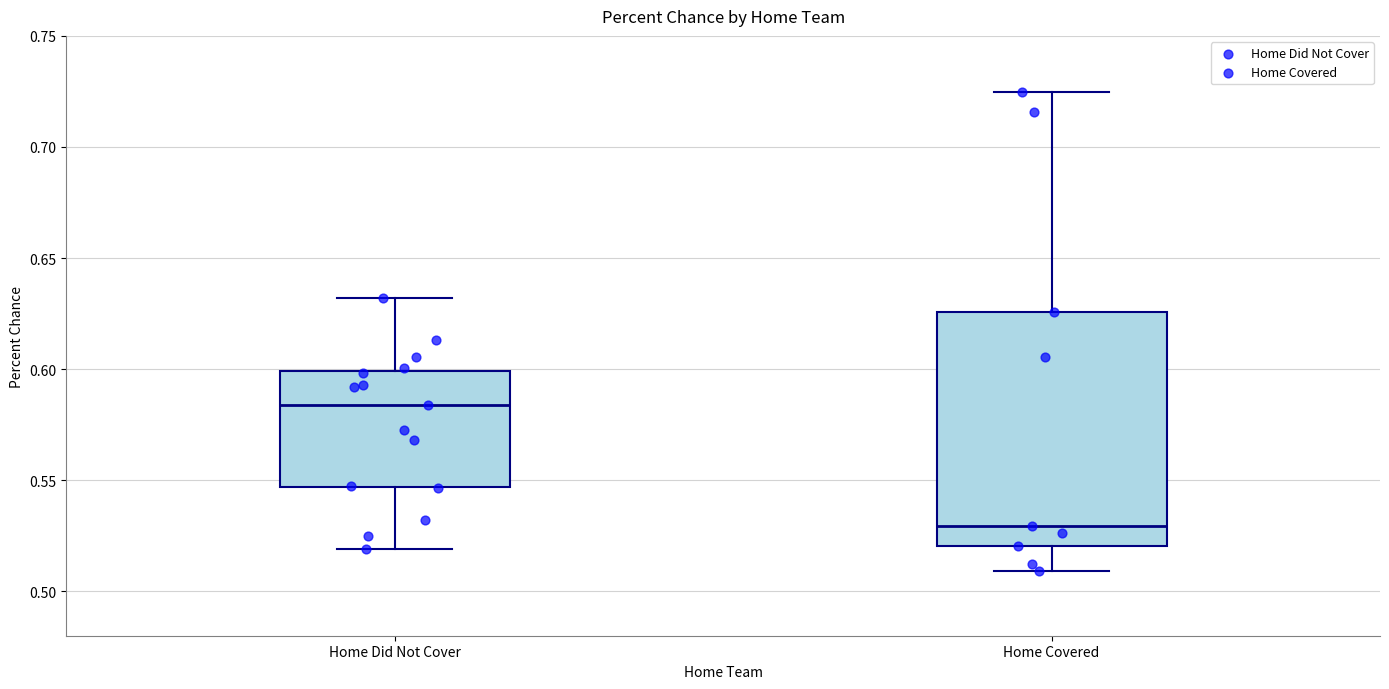

Reading left to right, read every box against the y-axis: the position of its median line, the range the box covers, and the ends of its whiskers. The values are not printed on the chart, so give them approximately, as read against the axis.

Home Did Not Cover: median 0.585, box 0.545 to 0.600, whiskers 0.520 to 0.630
Home Covered: median 0.530, box 0.520 to 0.625, whiskers 0.510 to 0.725